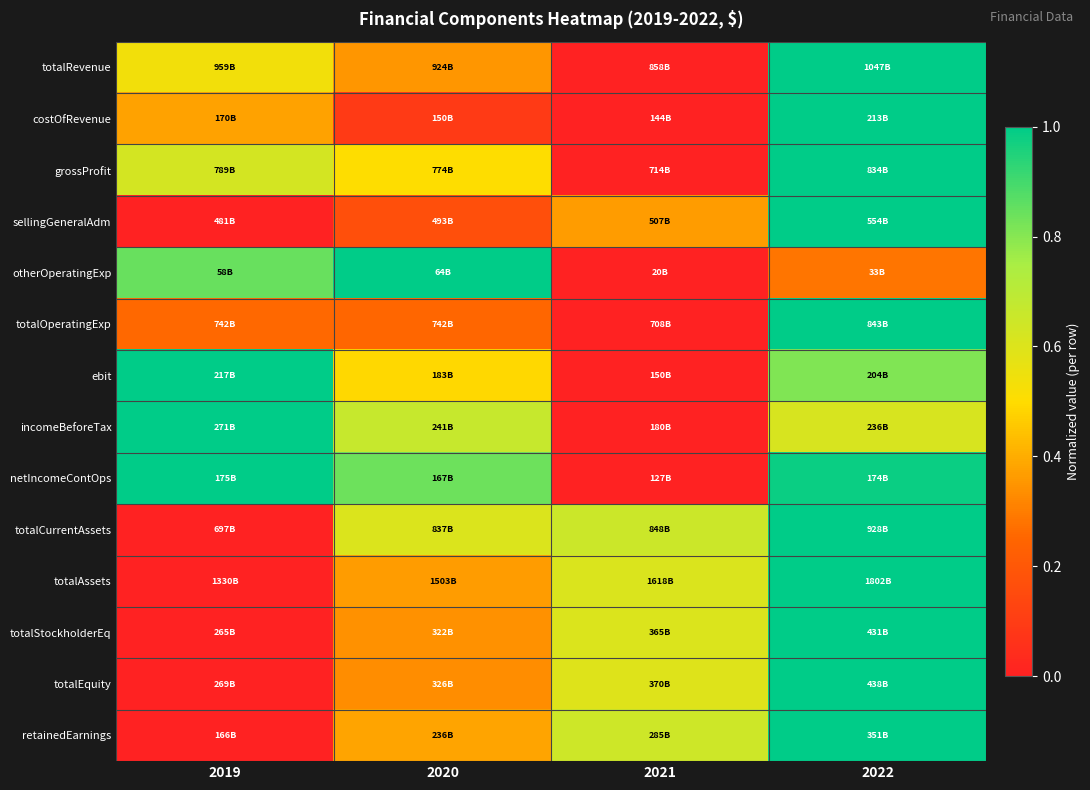

Reading left to right, what are all the values shown in this chart?

totalRevenue: 2019=0.5	2020=0.4	2021=0.0	2022=1.0
costOfRevenue: 2019=0.4	2020=0.1	2021=0.0	2022=1.0
grossProfit: 2019=0.6	2020=0.5	2021=0.0	2022=1.0
sellingGeneralAdm: 2019=0.0	2020=0.2	2021=0.4	2022=1.0
otherOperatingExp: 2019=0.8	2020=1.0	2021=0.0	2022=0.3
totalOperatingExp: 2019=0.3	2020=0.3	2021=0.0	2022=1.0
ebit: 2019=1.0	2020=0.5	2021=0.0	2022=0.8
incomeBeforeTax: 2019=1.0	2020=0.7	2021=0.0	2022=0.6
netIncomeContOps: 2019=1.0	2020=0.8	2021=0.0	2022=1.0
totalCurrentAssets: 2019=0.0	2020=0.6	2021=0.7	2022=1.0
totalAssets: 2019=0.0	2020=0.4	2021=0.6	2022=1.0
totalStockholderEq: 2019=0.0	2020=0.3	2021=0.6	2022=1.0
totalEquity: 2019=0.0	2020=0.3	2021=0.6	2022=1.0
retainedEarnings: 2019=0.0	2020=0.4	2021=0.6	2022=1.0